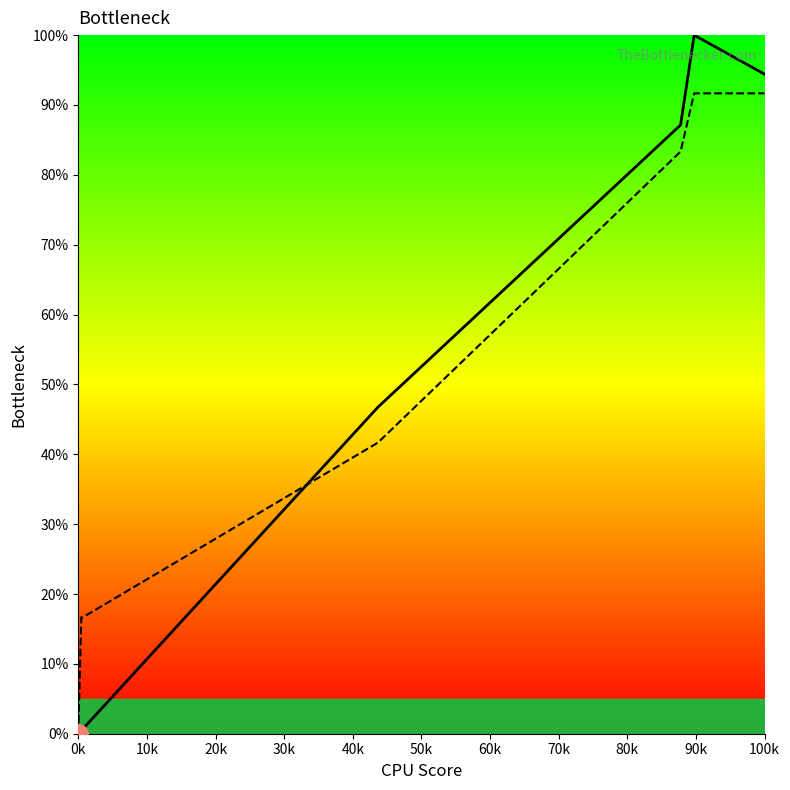

What is the highest value of the col_8 series?

91.7